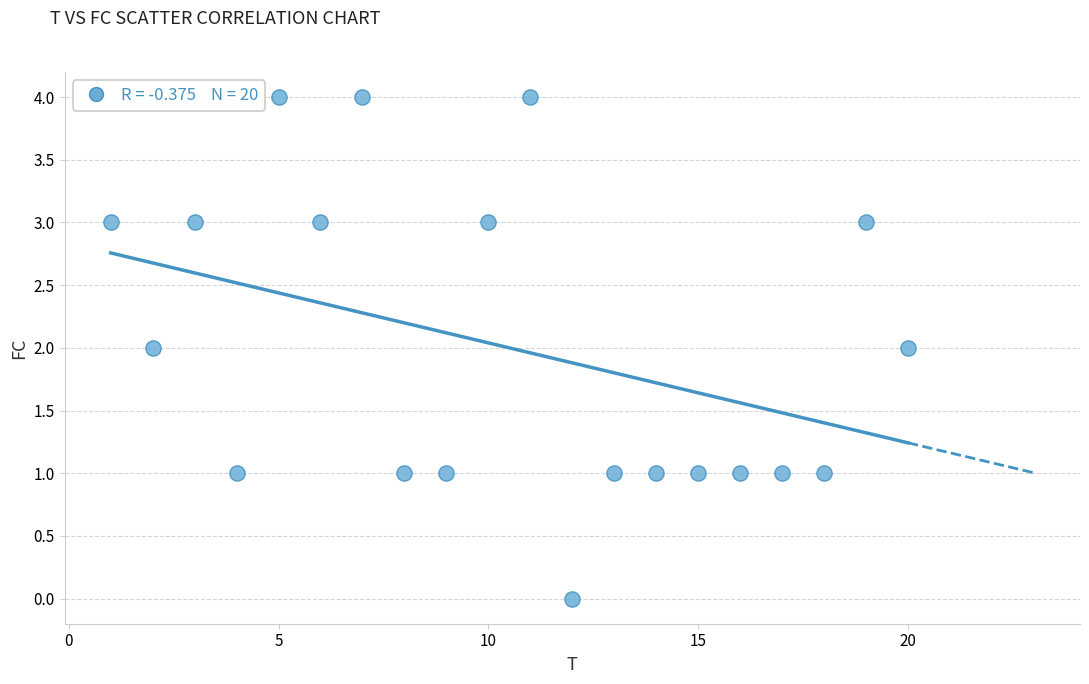

What is the range of X values (max minus min)?

19